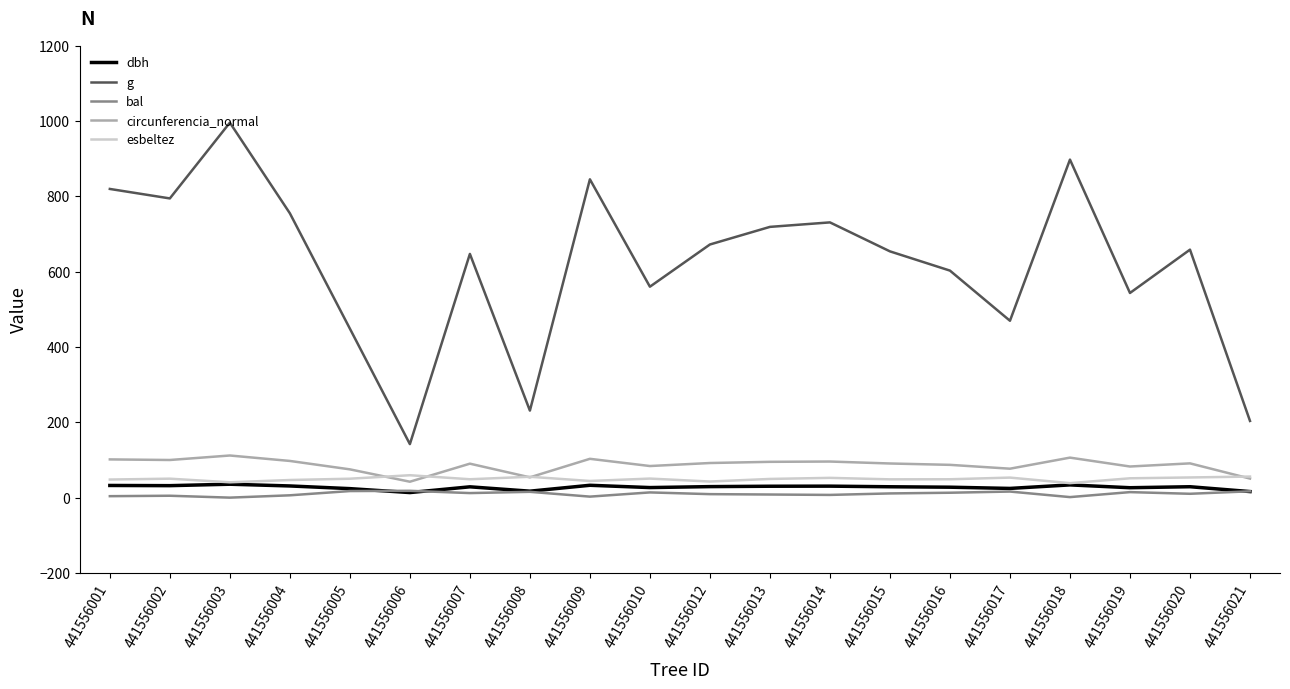

Rank the series at 441556010 from highest to lowest value.

g, circunferencia_normal, esbeltez, dbh, bal